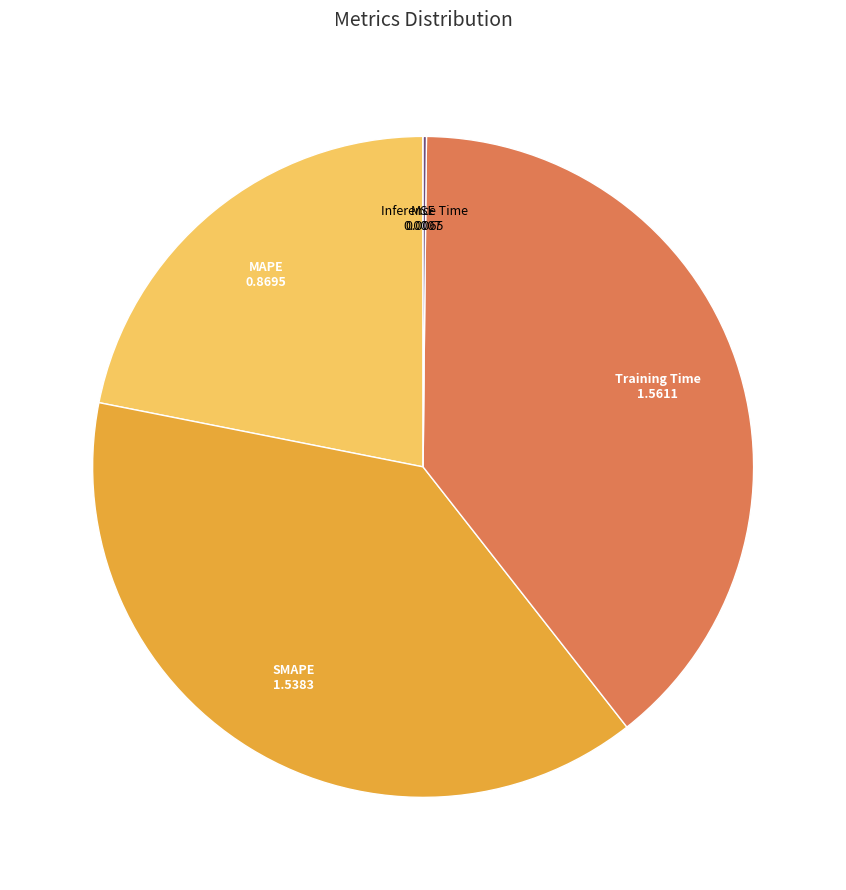

How many slices are in this pie chart?

5